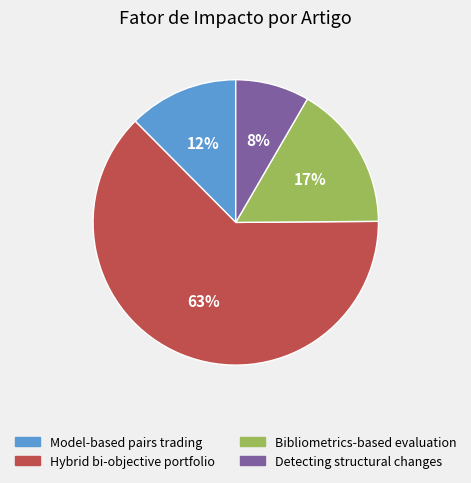

To the nearest percent, what is the average slice percentage?

25%